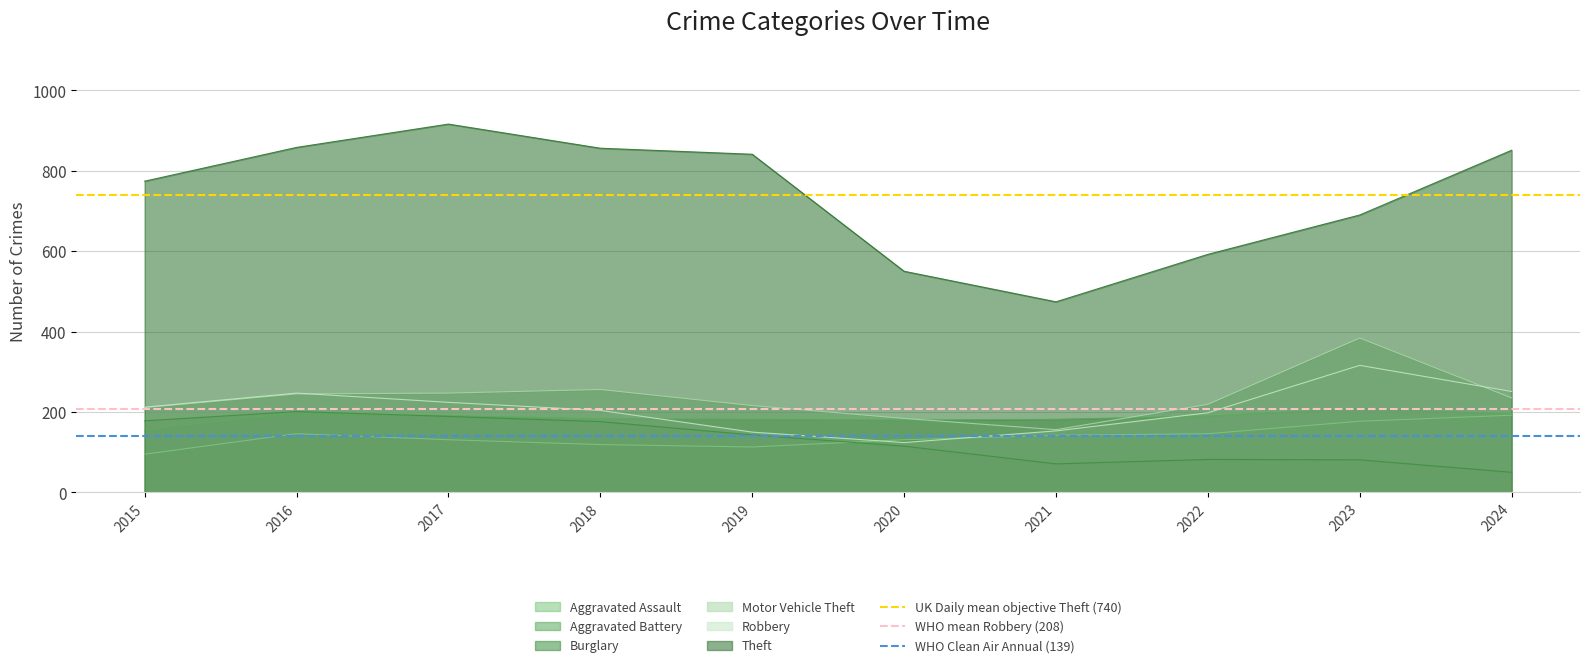

What is the sum of all WHO mean Robbery (208) values?

415.8